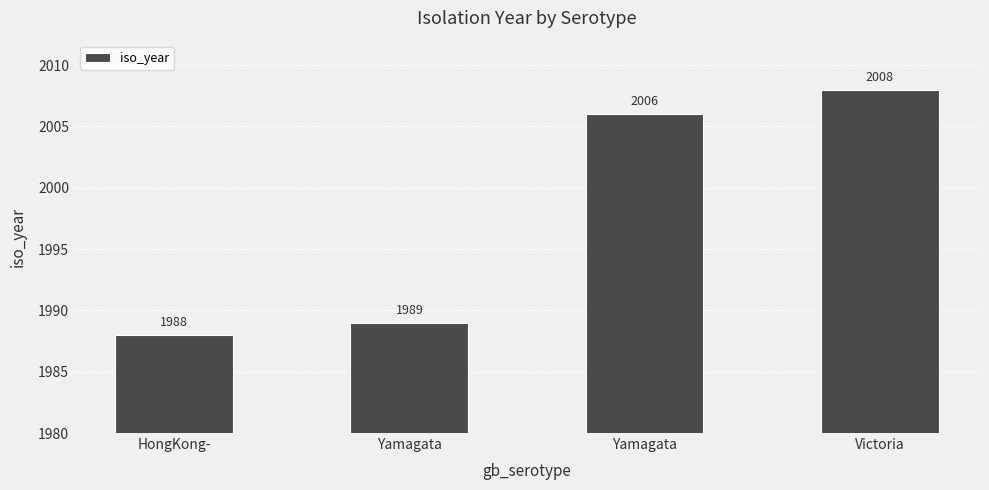

How many series are shown in this chart?

1